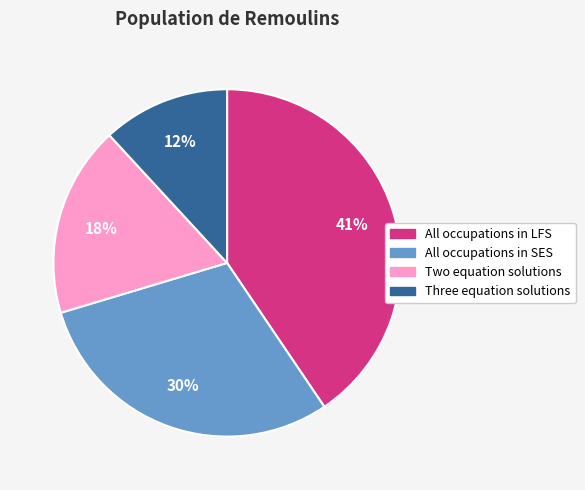

Which slice is the smallest?

Three equation solutions